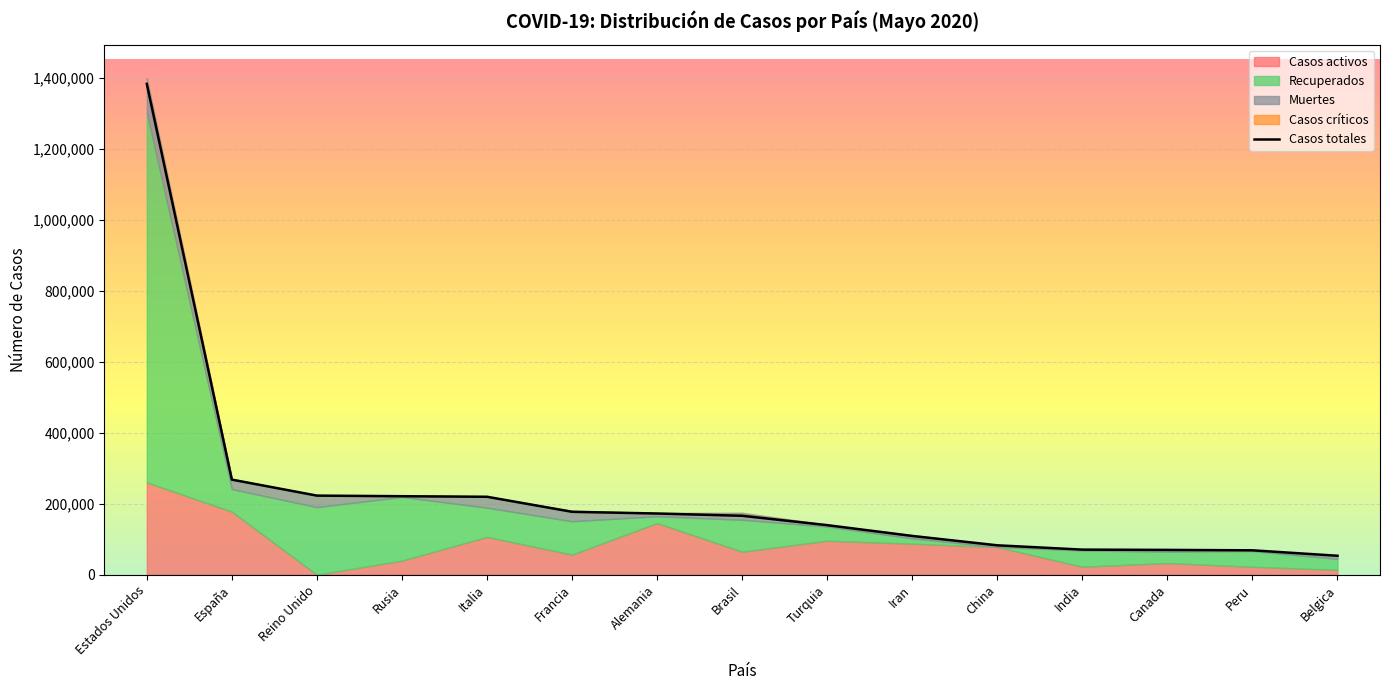

True or false: Casos críticos has a value of 1627 at Italia.

False